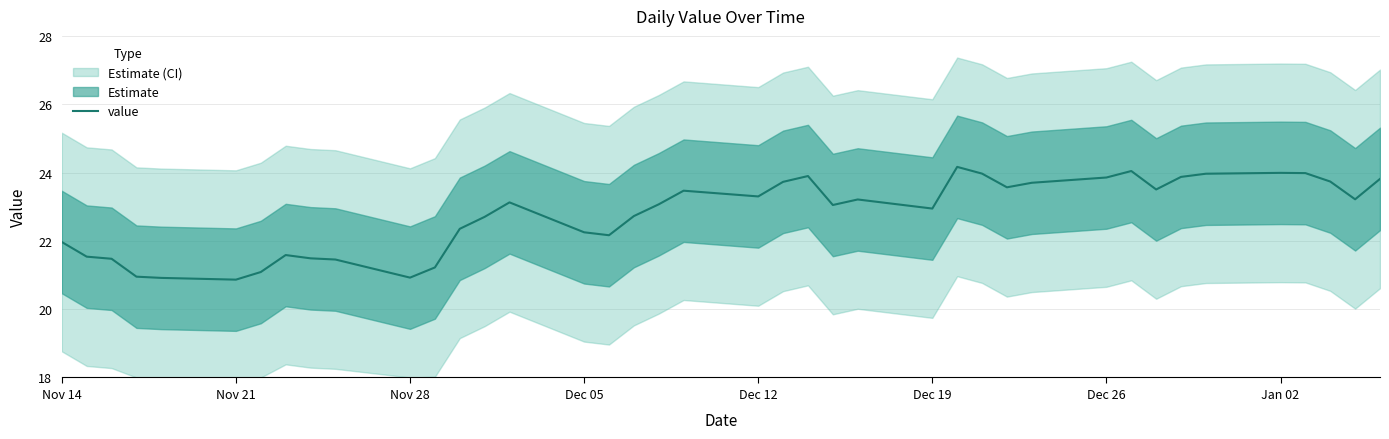

Does the chart contain stacked bars?

No